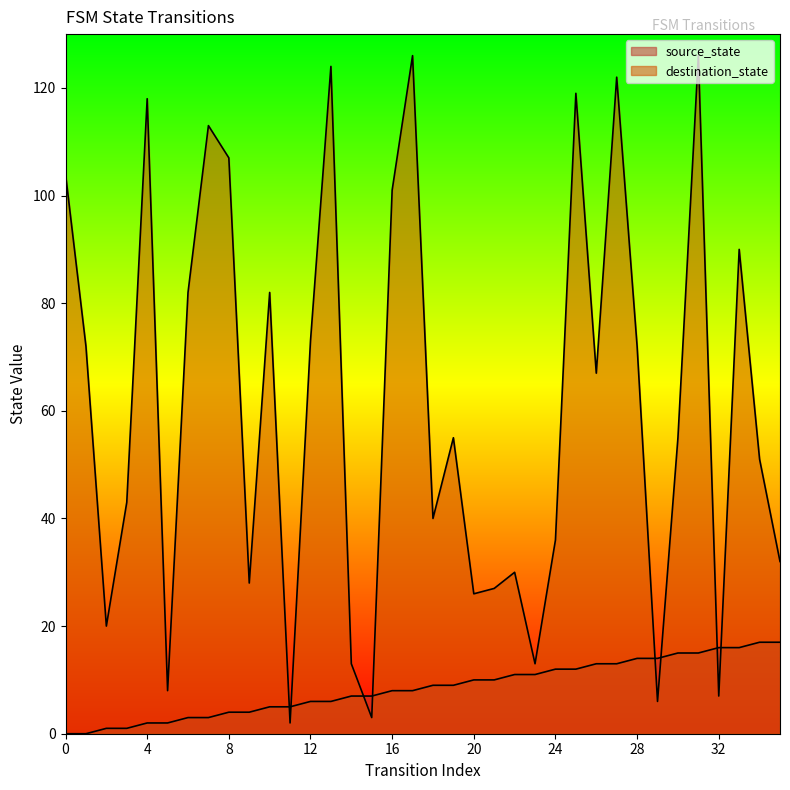

Which series has the widest spread of values?

destination_state